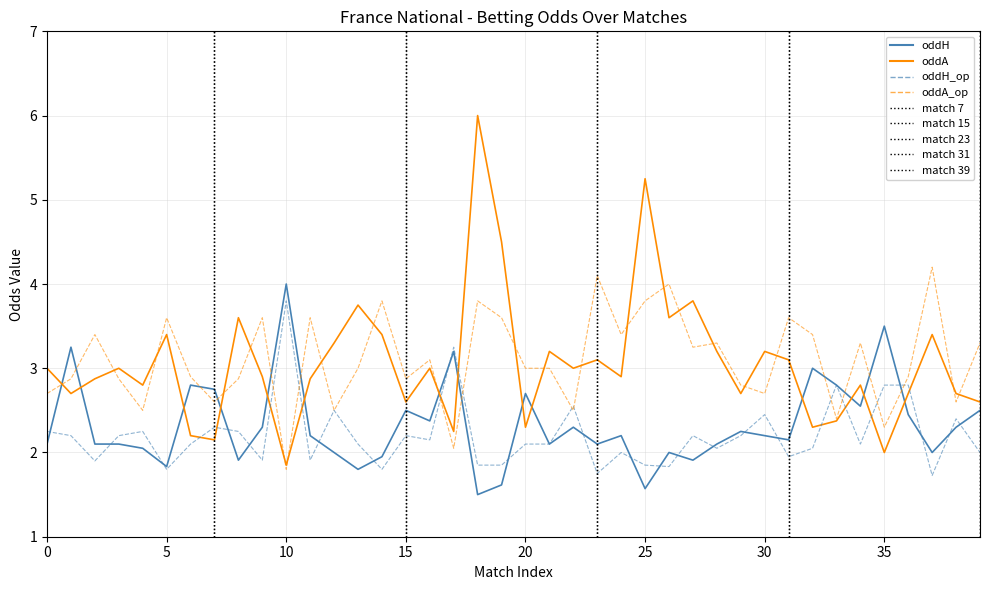

How many interior local valleys does the oddH_op series have?

12